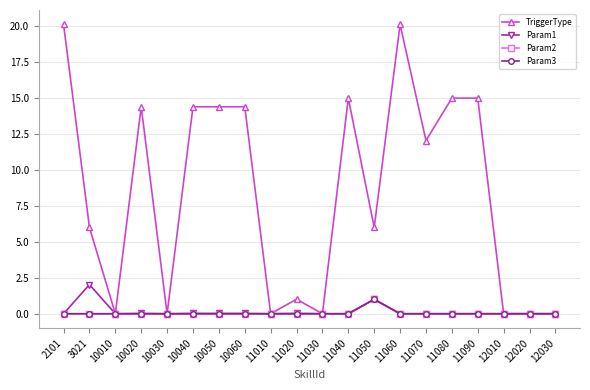

Which series changed the most between 11010 and 11020?

TriggerType